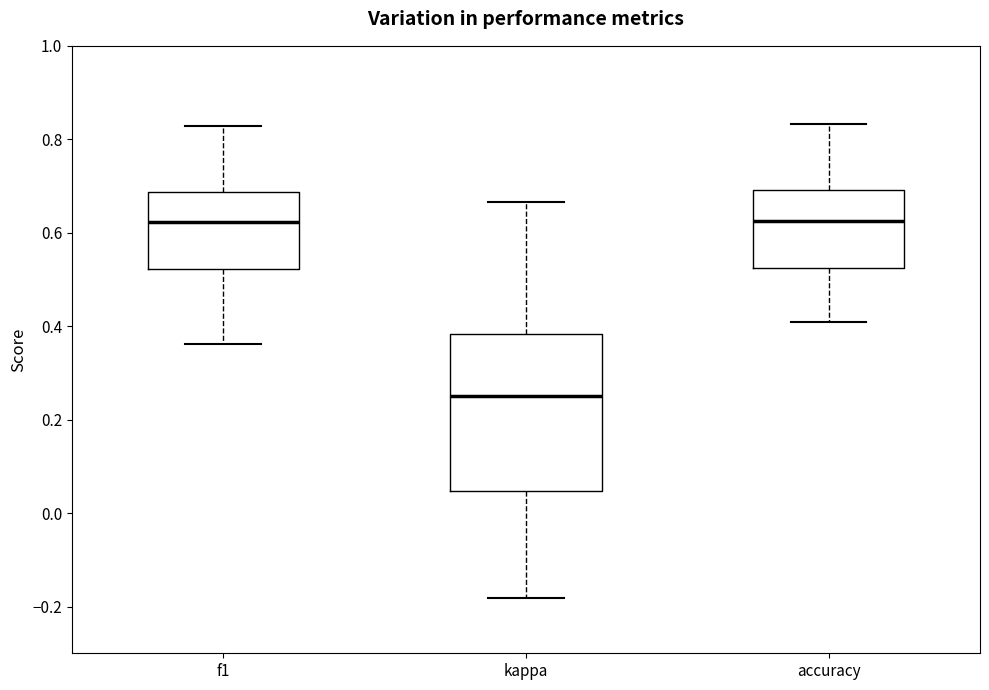

Reading left to right, transcribe this box plot: for each box, give where its median line is, the range the box spans, and where its two whiskers end, as read against the y-axis. The values are not printed on the chart, so give them approximately, as read against the axis.

f1: median 0.62, box 0.52 to 0.68, whiskers 0.36 to 0.82
kappa: median 0.26, box 0.04 to 0.38, whiskers -0.18 to 0.66
accuracy: median 0.62, box 0.52 to 0.70, whiskers 0.40 to 0.84